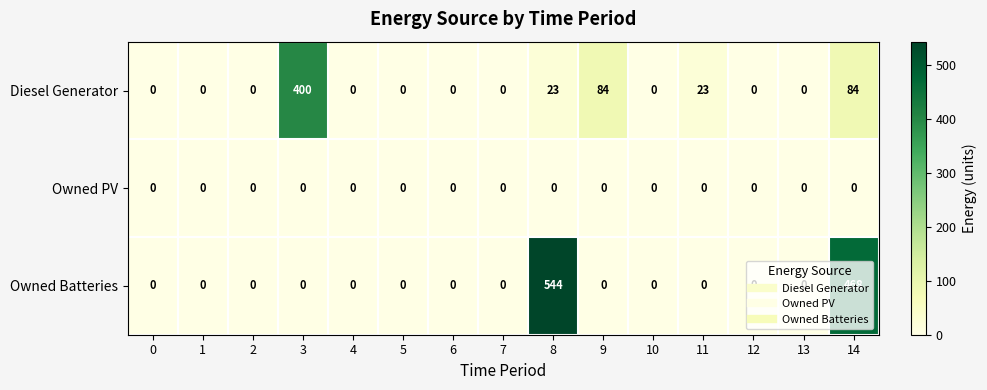

Rank the series by their maximum value, from highest to lowest.

Owned Batteries, Diesel Generator, Owned PV